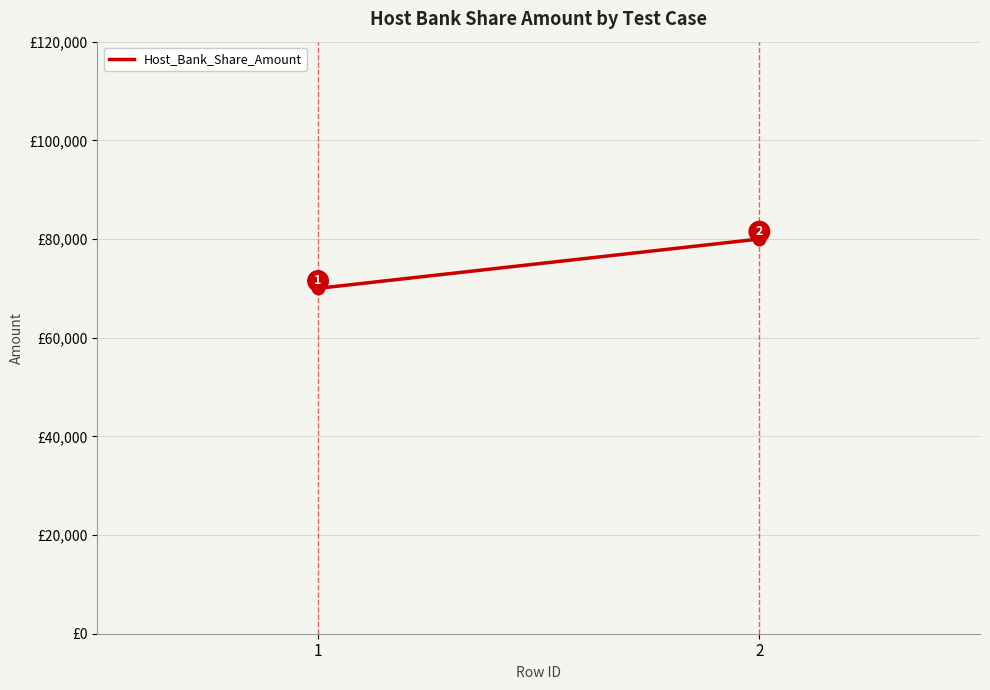

What is the range of Y values (max minus min)?

10000